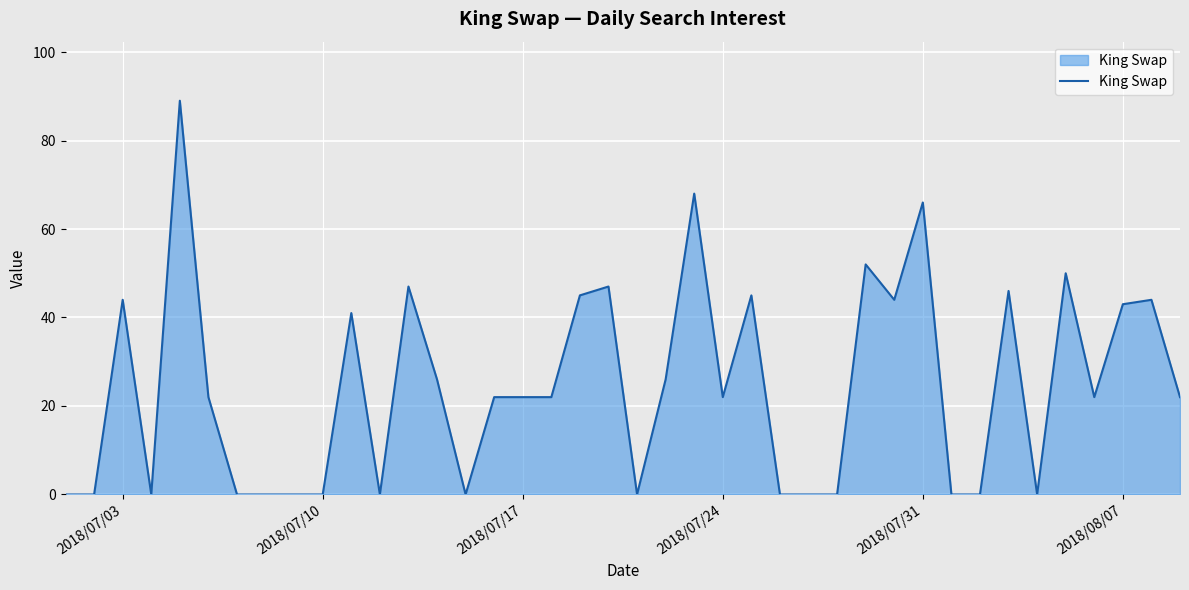

True or false: there are more than 2 points higher than both neighbors.

True